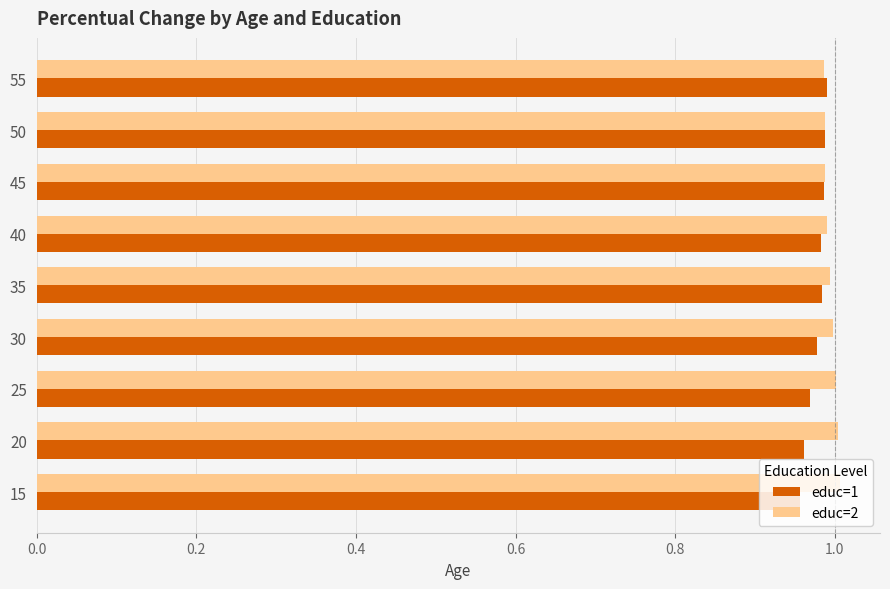

True or false: educ=2 has a value of 1.0 at 25.

True